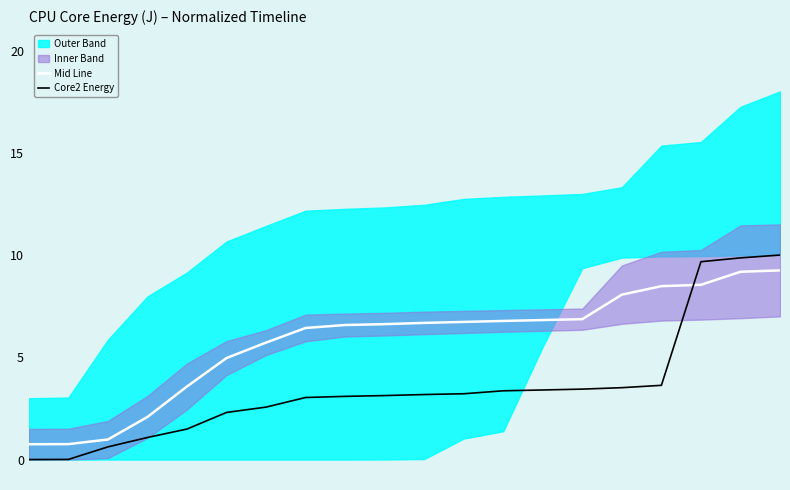

True or false: Core2 Energy and Mid Line intersect in this chart.

True